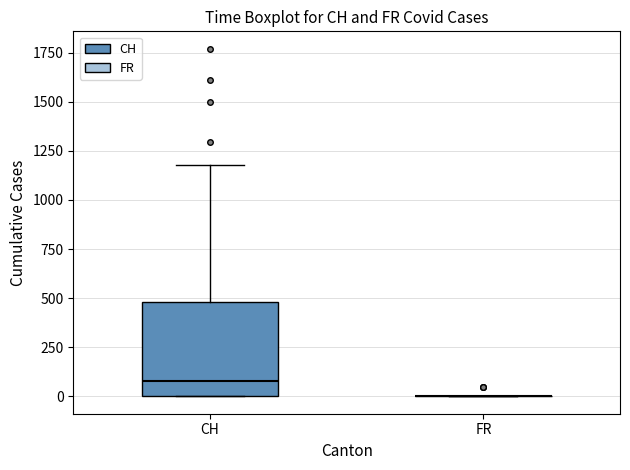

Where is the upper edge of the box for CH on the y-axis? The values are not printed on the chart, so give them approximately, as read against the axis.

500